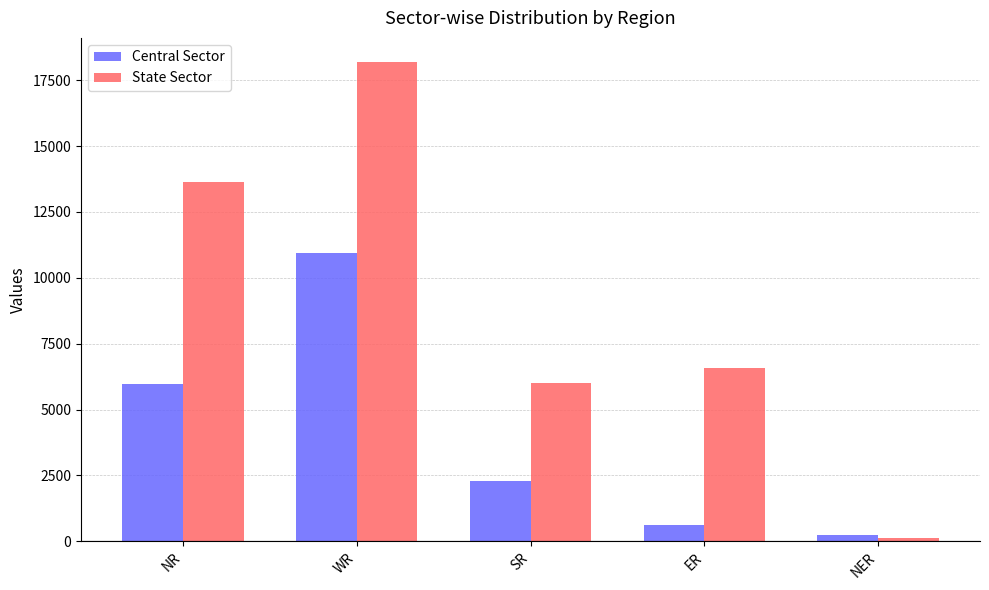

List the series in order of their peak value, lowest first.

Central Sector, State Sector